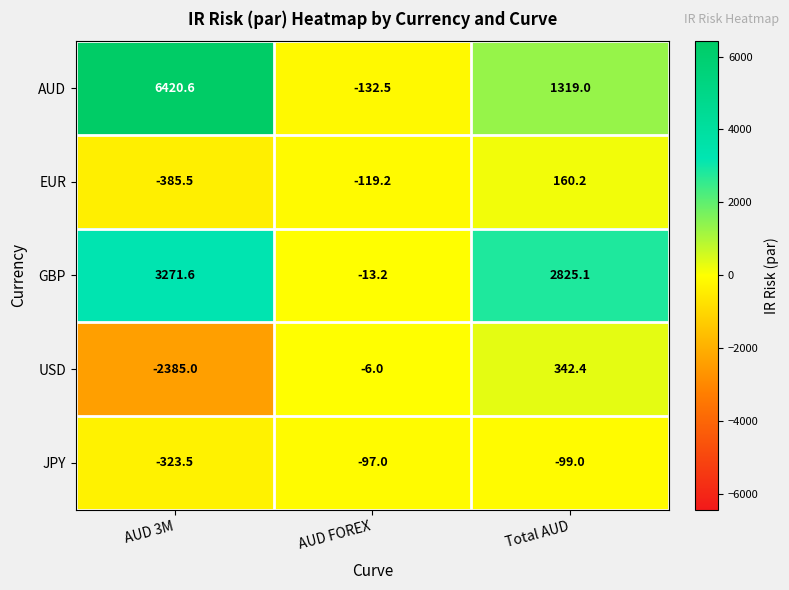

How many categories are shown in the chart?

3